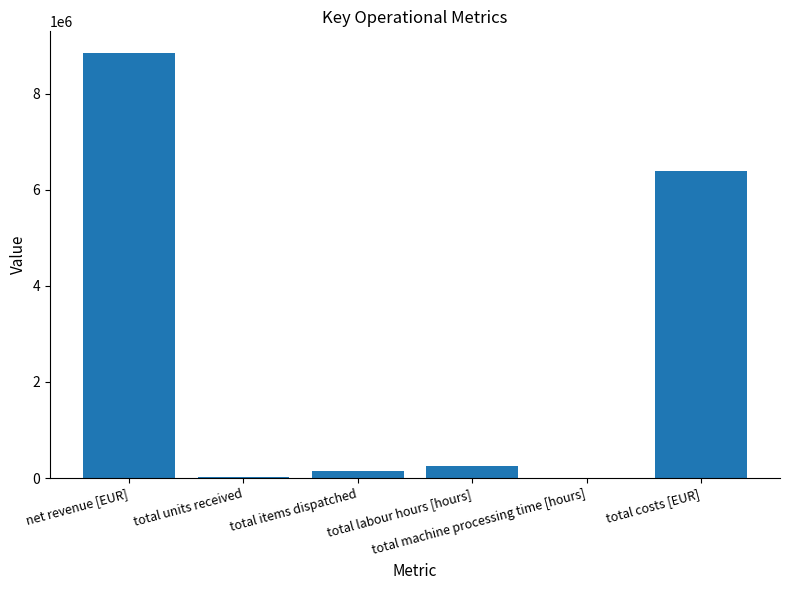

What is the sum of all values?

15662858